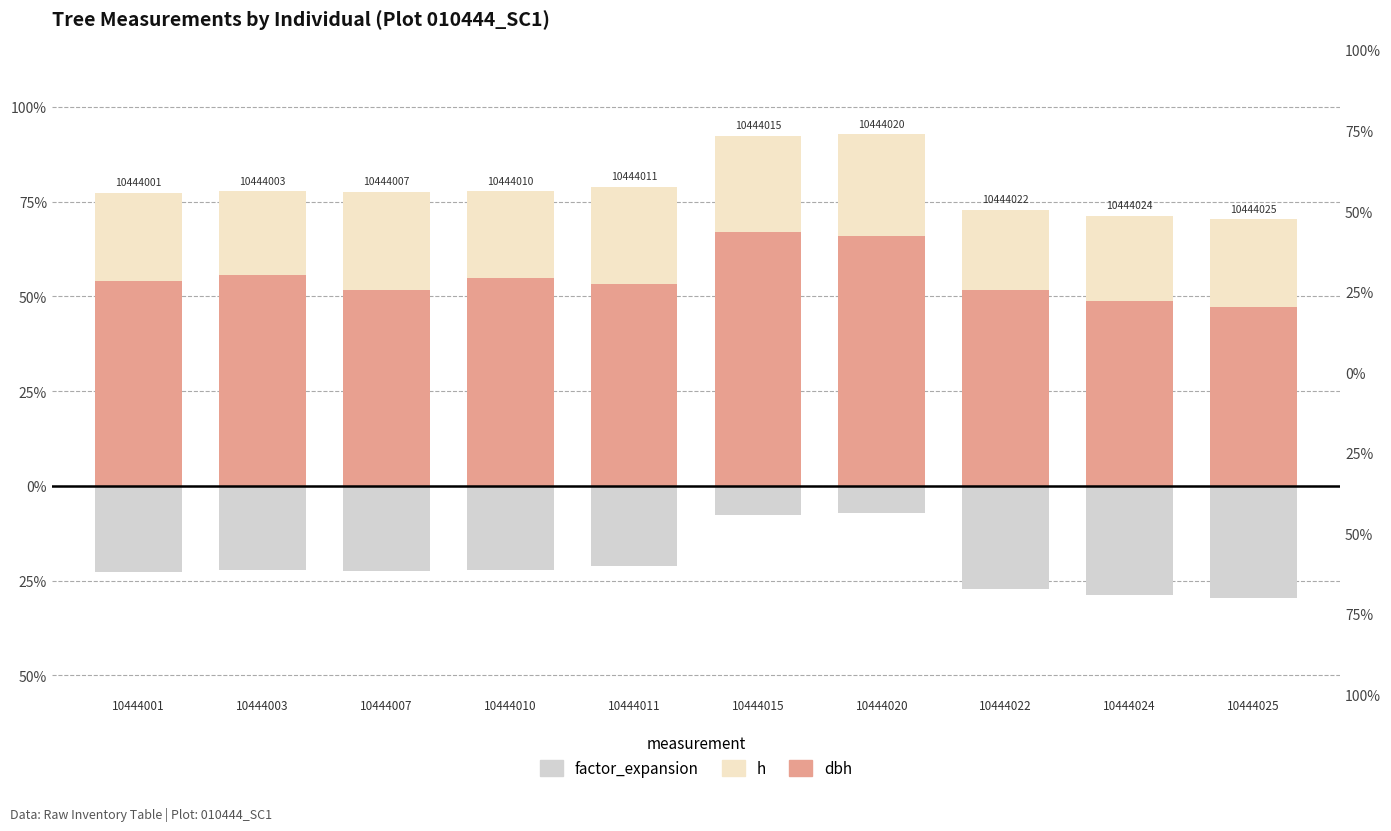

What are all the series names shown in the legend?

dbh, h, factor_expansion